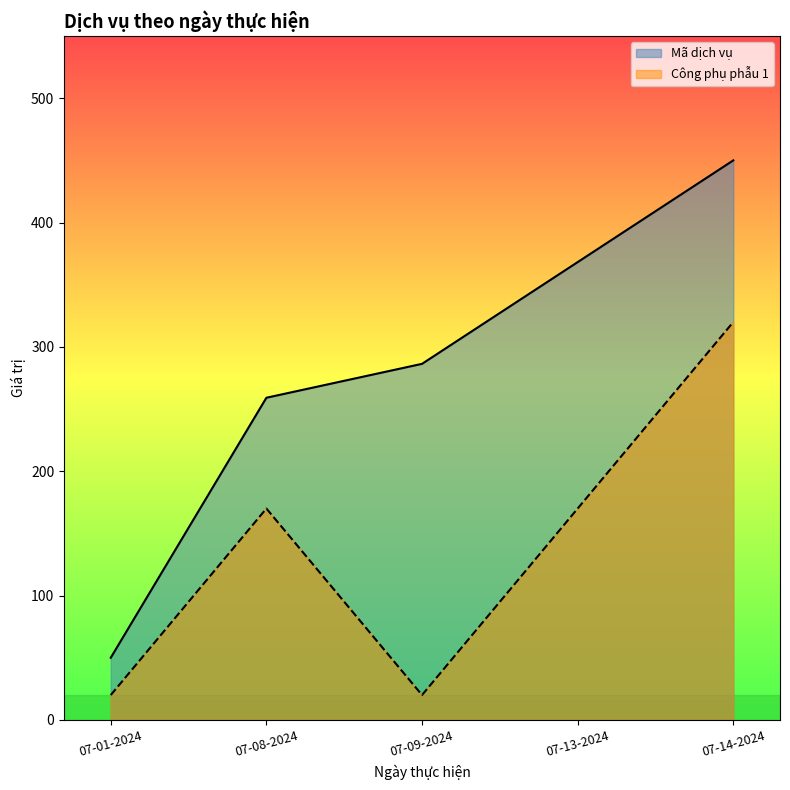

How many lines are shown in the chart?

2